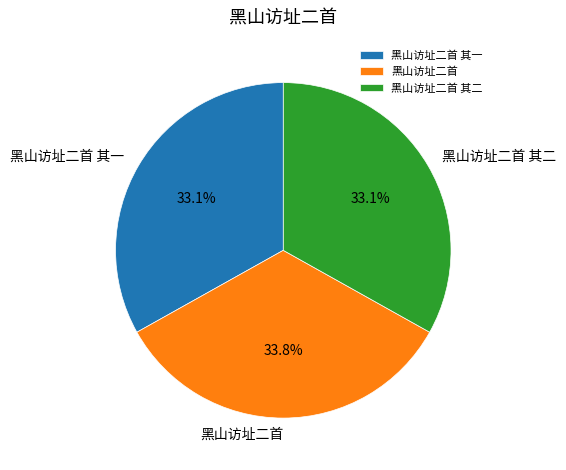

Is the sum of 黑山访址二首 and 黑山访址二首 其二 greater than half?

Yes